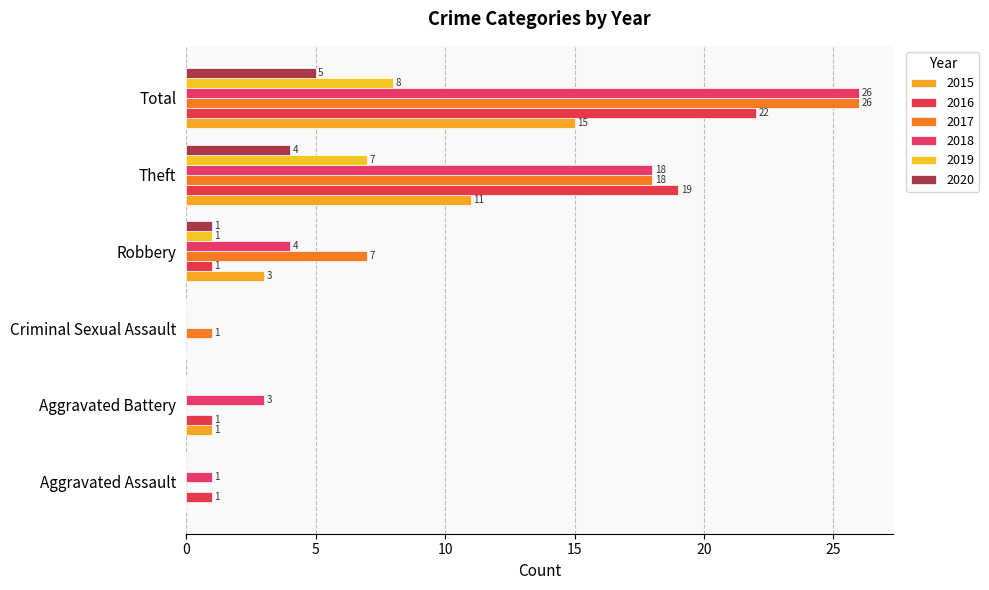

What are all the series names shown in the legend?

2015, 2016, 2017, 2018, 2019, 2020